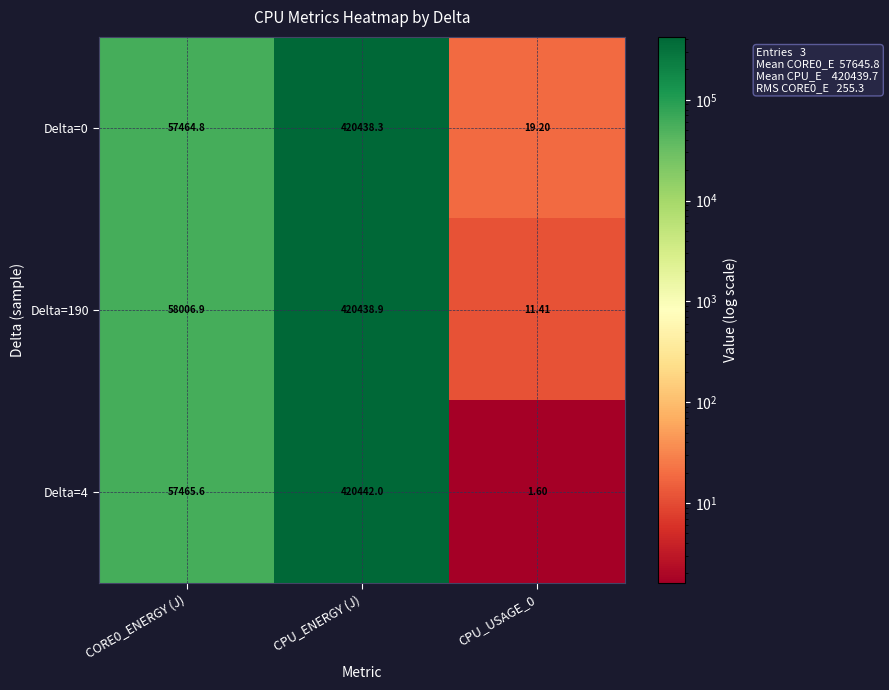

At which category is the sum across all series the highest?

CPU_ENERGY (J)